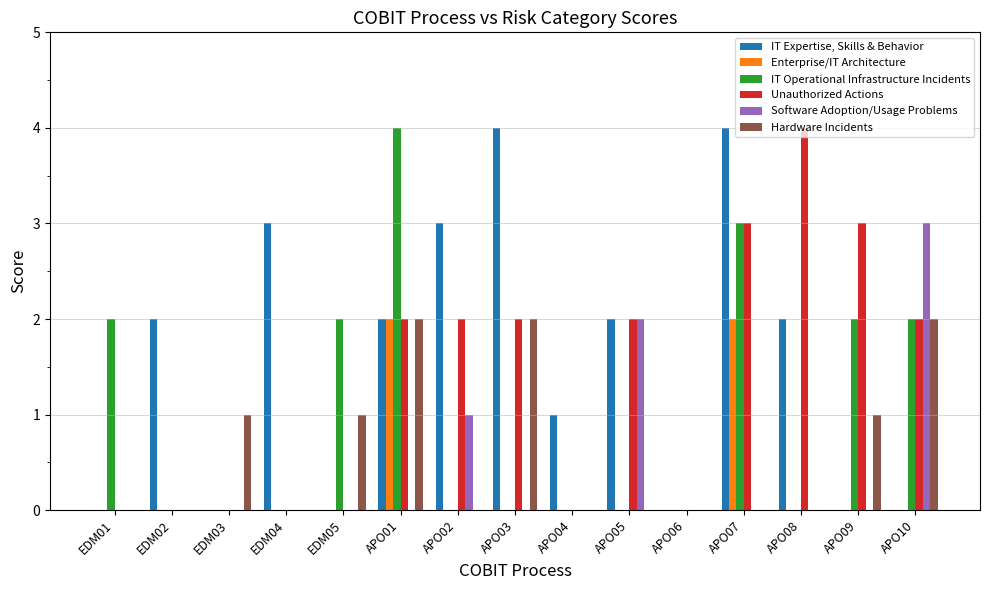

Reading right to left, list all the values displayed in this chart.

IT Expertise, Skills & Behavior: APO10=0	APO09=0	APO08=2	APO07=4	APO06=0	APO05=2	APO04=1	APO03=4	APO02=3	APO01=2	EDM05=0	EDM04=3	EDM03=0	EDM02=2	EDM01=0
Enterprise/IT Architecture: APO10=0	APO09=0	APO08=0	APO07=2	APO06=0	APO05=0	APO04=0	APO03=0	APO02=0	APO01=2	EDM05=0	EDM04=0	EDM03=0	EDM02=0	EDM01=0
IT Operational Infrastructure Incidents: APO10=2	APO09=2	APO08=0	APO07=3	APO06=0	APO05=0	APO04=0	APO03=0	APO02=0	APO01=4	EDM05=2	EDM04=0	EDM03=0	EDM02=0	EDM01=2
Unauthorized Actions: APO10=2	APO09=3	APO08=4	APO07=3	APO06=0	APO05=2	APO04=0	APO03=2	APO02=2	APO01=2	EDM05=0	EDM04=0	EDM03=0	EDM02=0	EDM01=0
Software Adoption/Usage Problems: APO10=3	APO09=0	APO08=0	APO07=0	APO06=0	APO05=2	APO04=0	APO03=0	APO02=1	APO01=0	EDM05=0	EDM04=0	EDM03=0	EDM02=0	EDM01=0
Hardware Incidents: APO10=2	APO09=1	APO08=0	APO07=0	APO06=0	APO05=0	APO04=0	APO03=2	APO02=0	APO01=2	EDM05=1	EDM04=0	EDM03=1	EDM02=0	EDM01=0